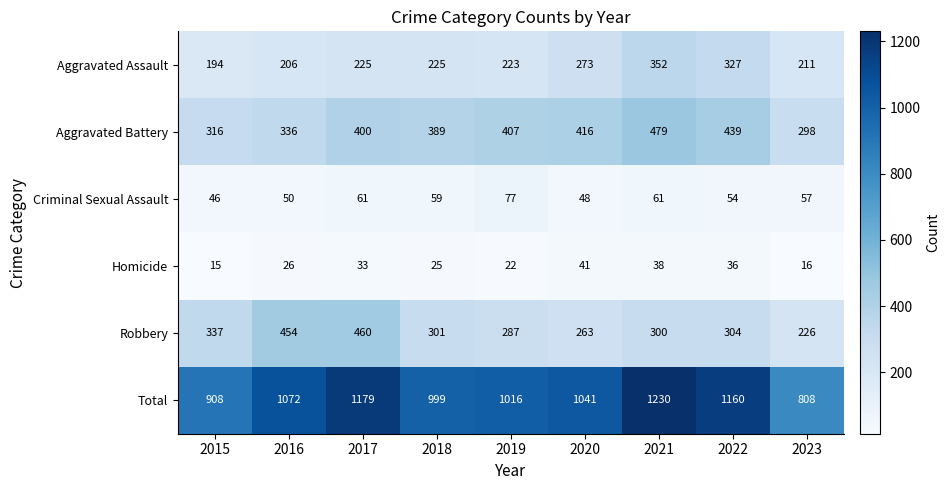

What is the minimum value shown in the chart?

15